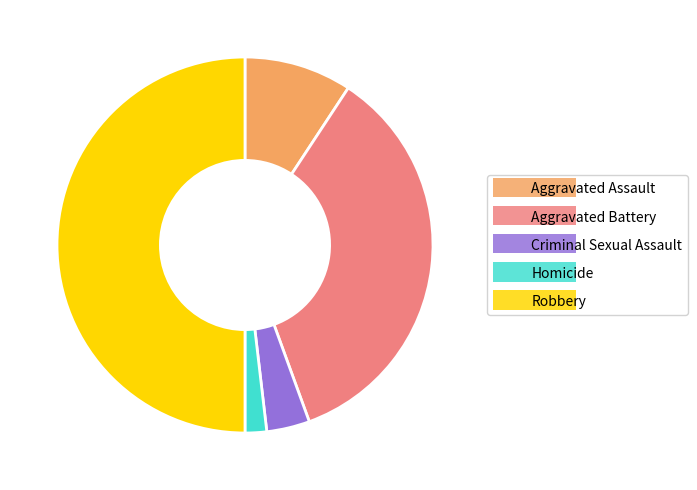

Is the sum of Homicide and Aggravated Battery greater than half?

No